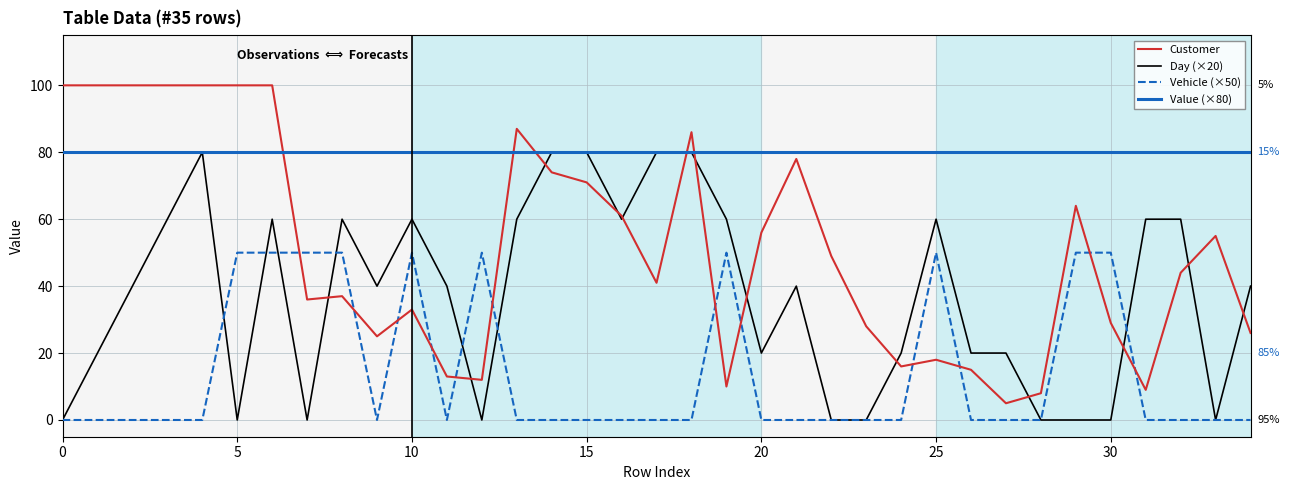

How many categories are shown in the chart?

35